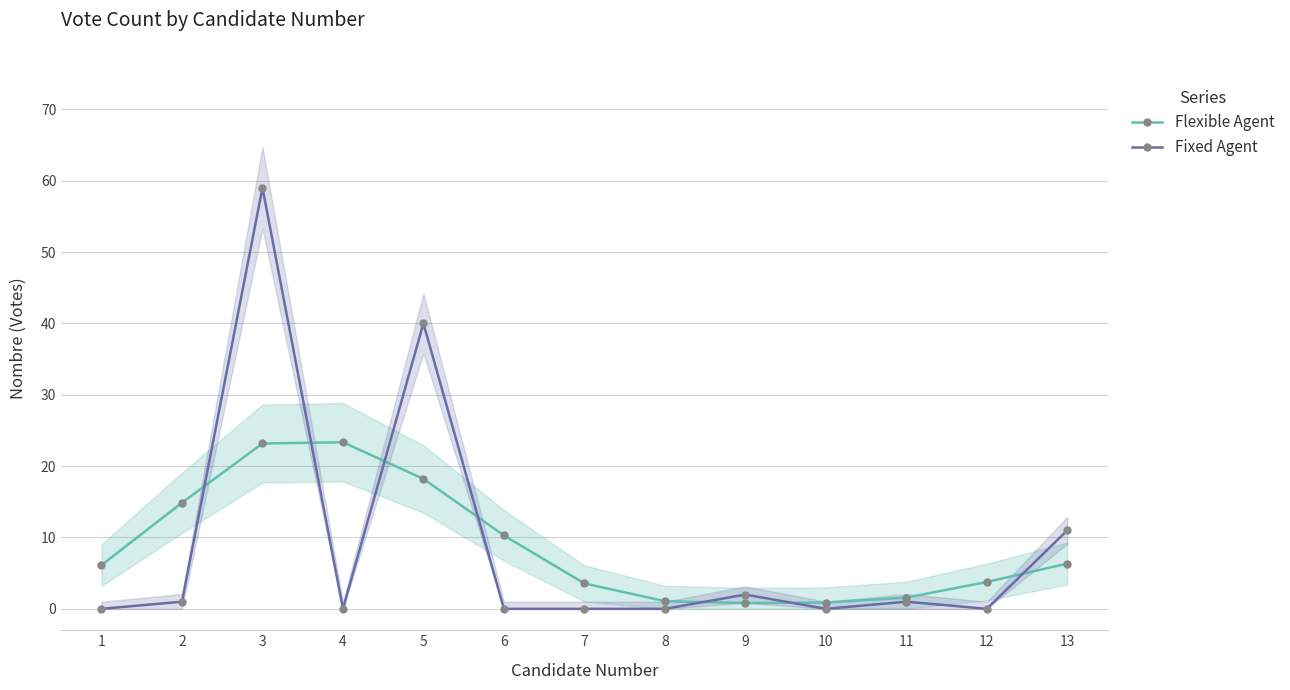

Between which two adjacent categories do Flexible Agent and Fixed Agent first intersect?

2 and 3